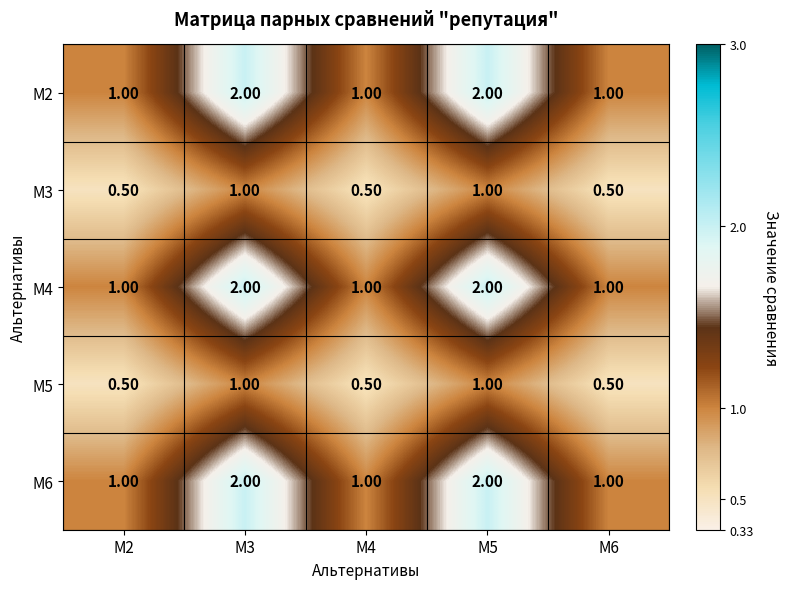

What is the total value across all series at M3?

8.0